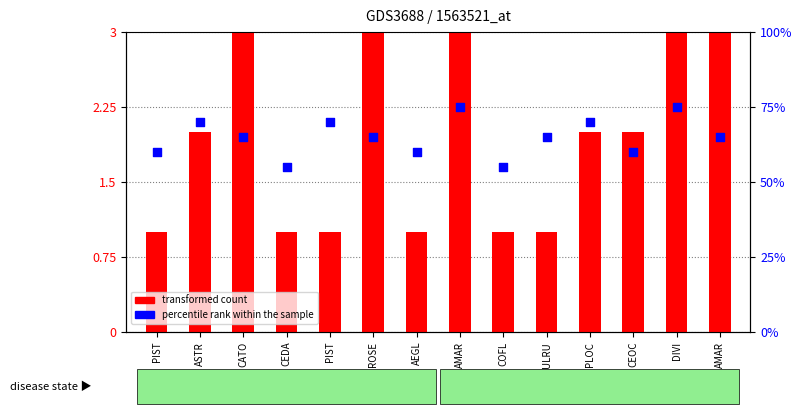

Which series has the widest spread of Y values?

percentile rank within the sample